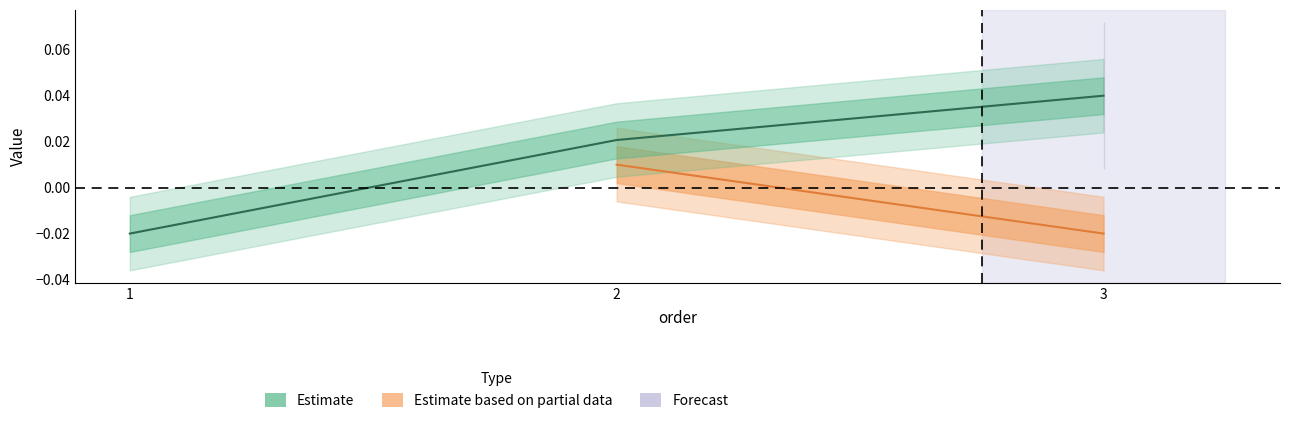

Between 3 and 2, which is larger?

3